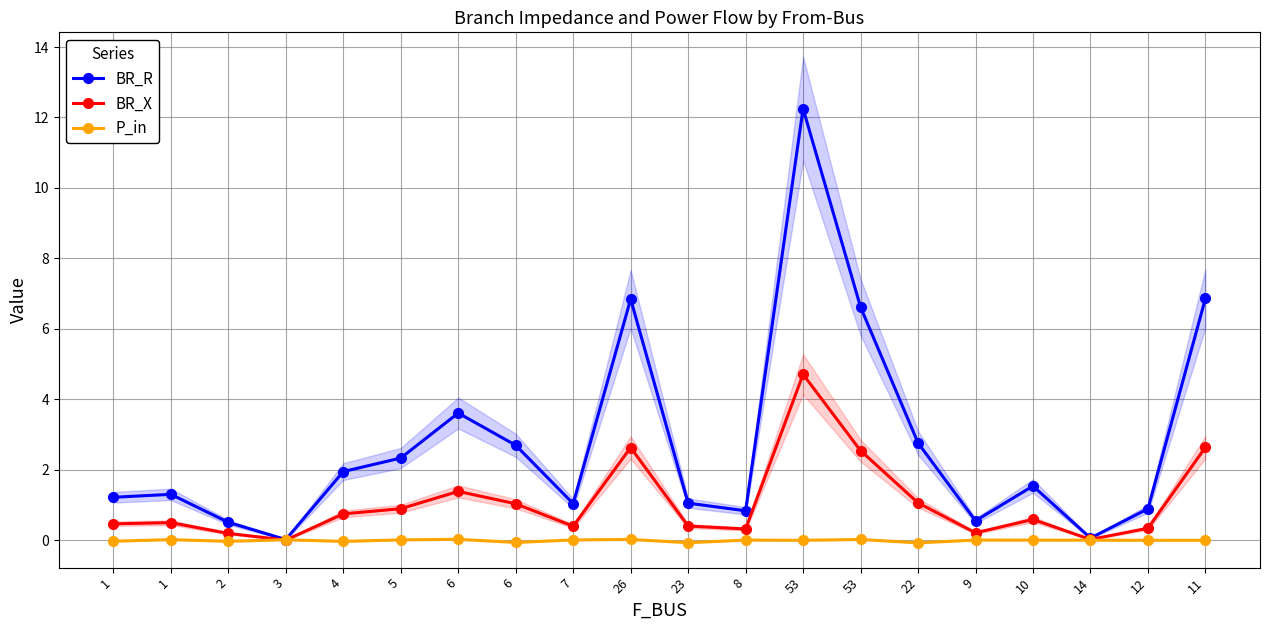

Which category has the highest value across all series?

53